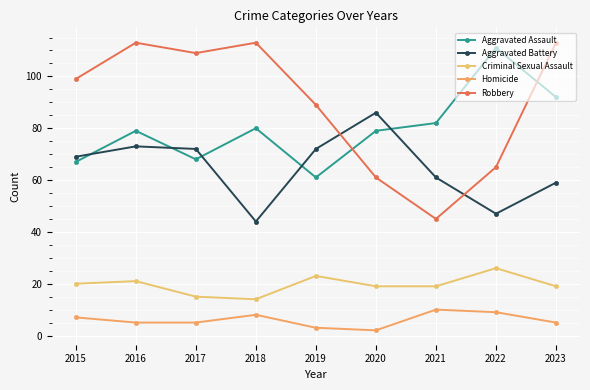

How many data points does each series have?

9